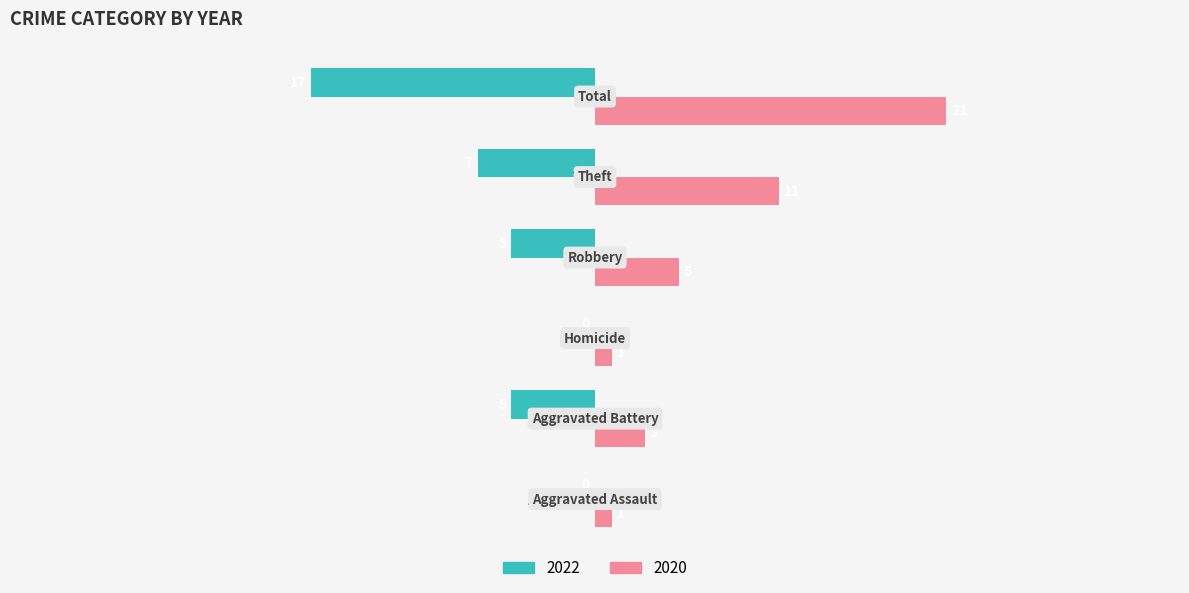

Is the value of 2020 at Total greater than the value of 2022 at Homicide?

Yes